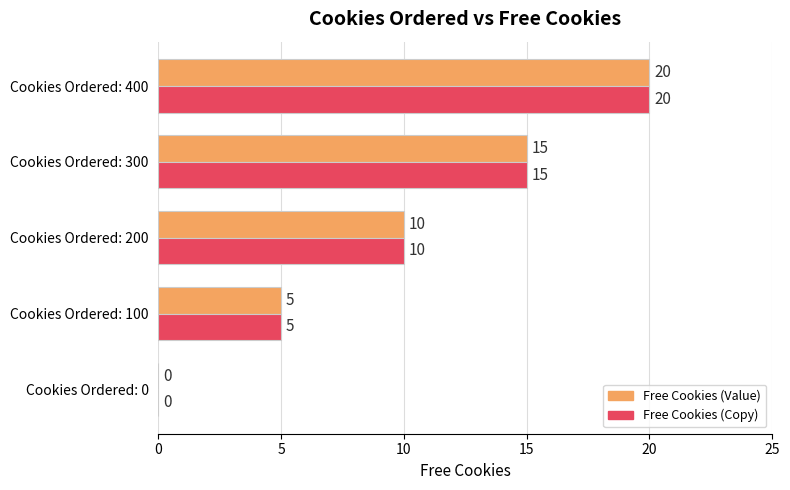

At which category is the sum across all series the highest?

Cookies Ordered: 400